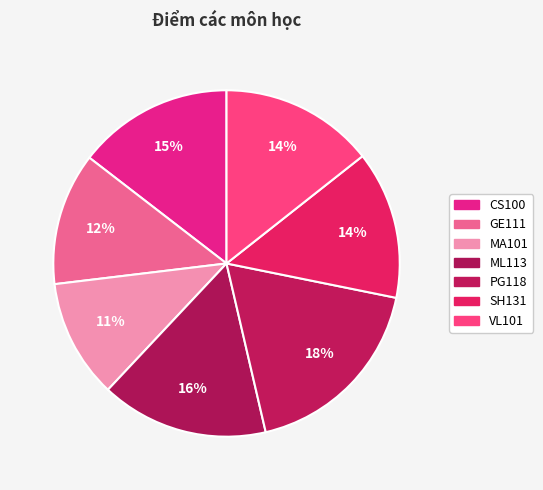

Between CS100 and PG118, which is larger?

PG118